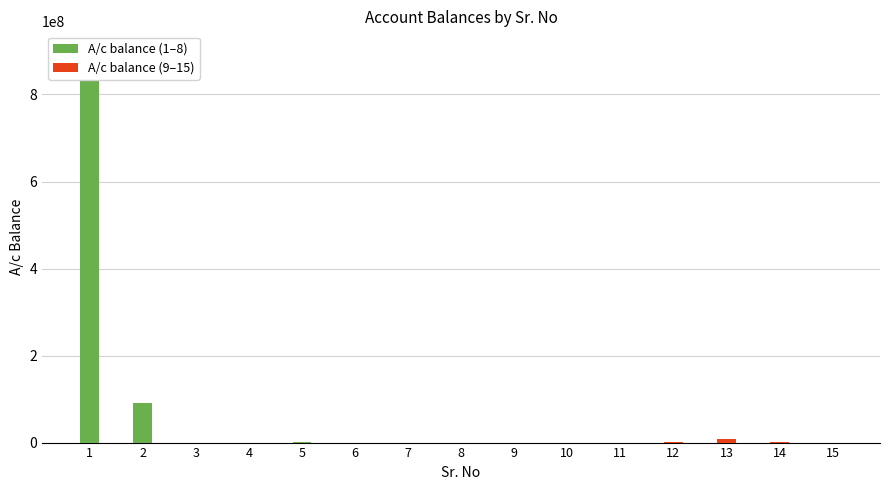

How many data points are above 90381?

7